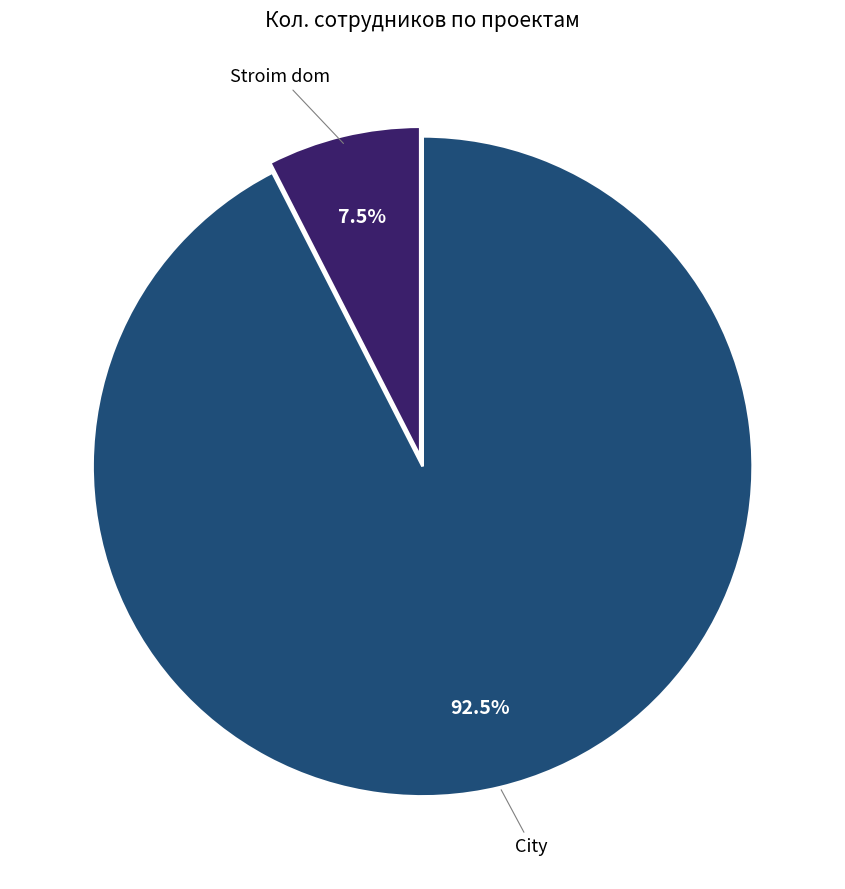

Is there a majority slice in this chart?

Yes